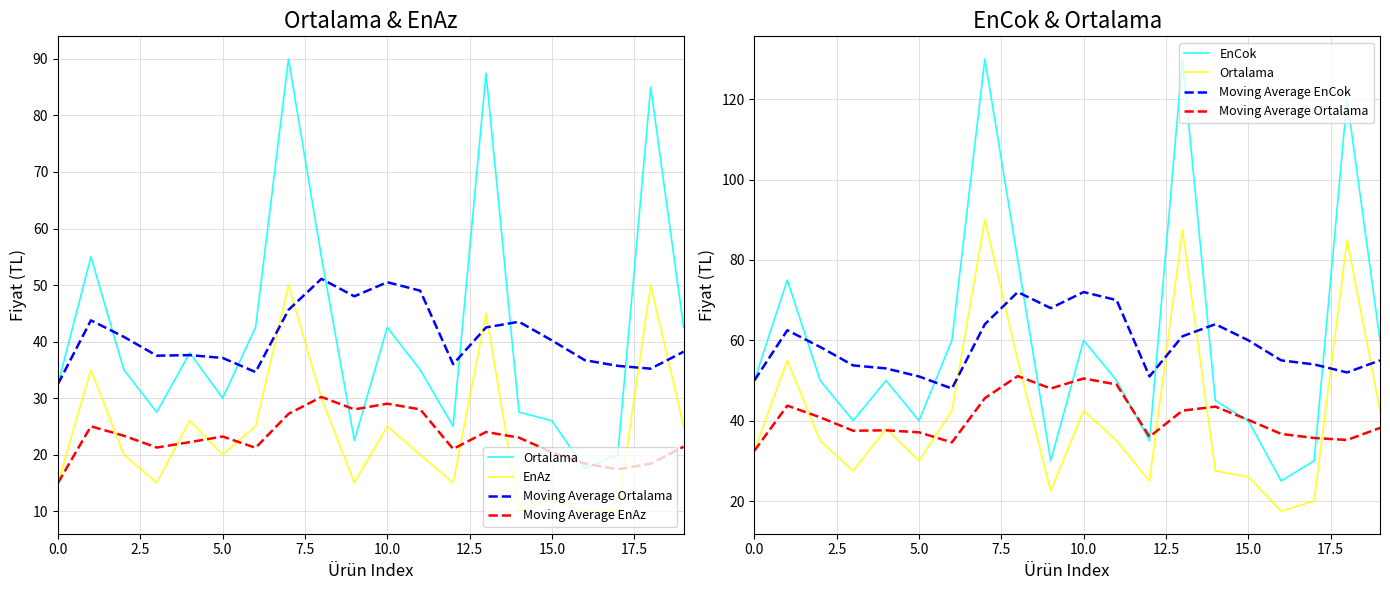

The EnAz series shows 12.4 at 13. True or false?

False